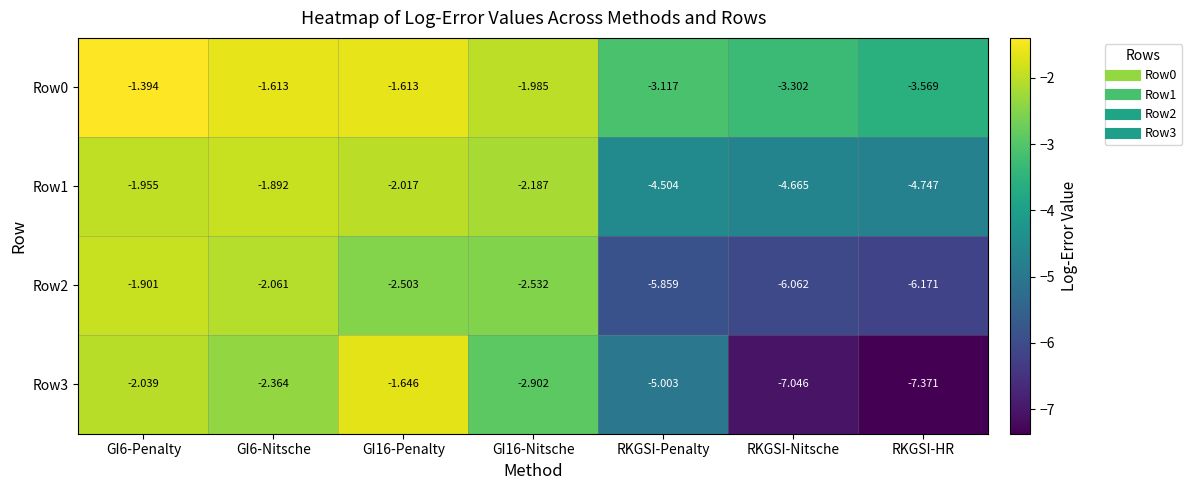

At which category does the chart reach its minimum across all series?

RKGSI-HR